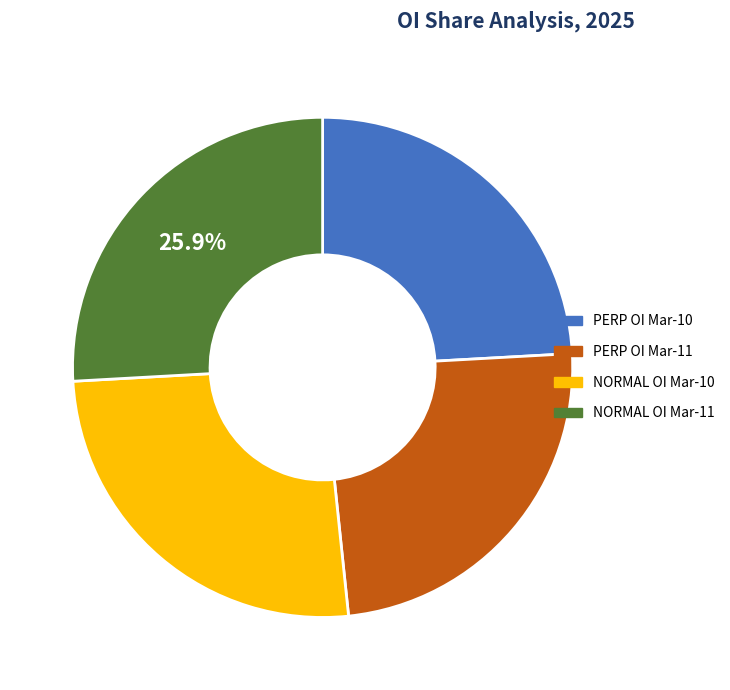

How much of the chart is everything except NORMAL OI Mar-11?

74.1%